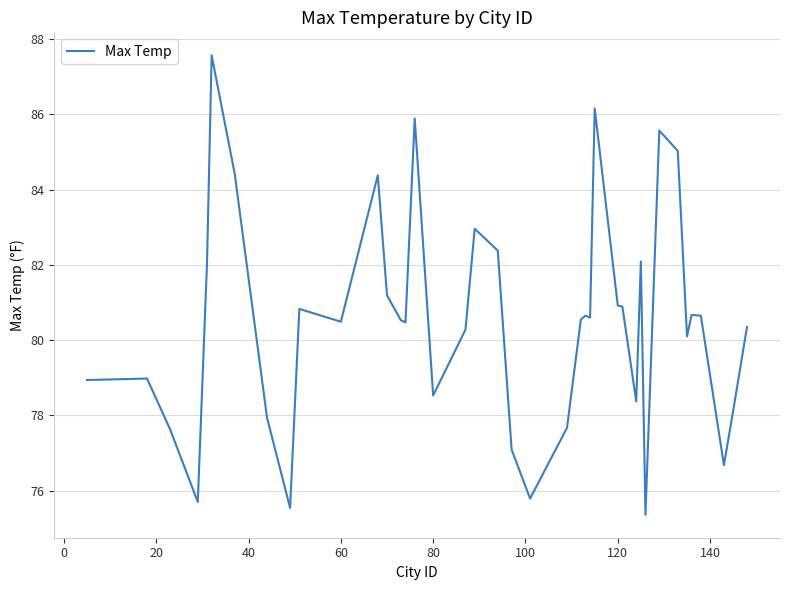

What is the difference between the maximum and minimum values?

12.2